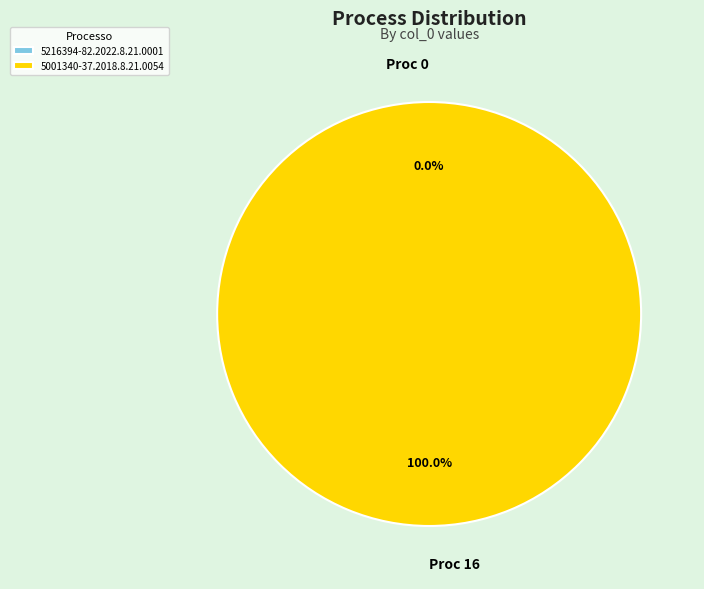

What is the total percentage of 5216394-82.2022.8.21.0001 and 5001340-37.2018.8.21.0054?

100.0%